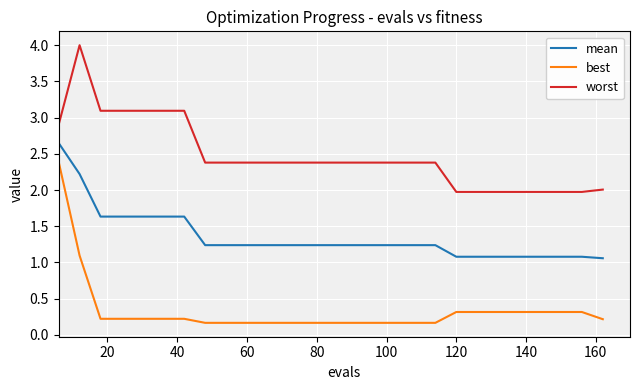

True or false: mean and best cross at least once.

False